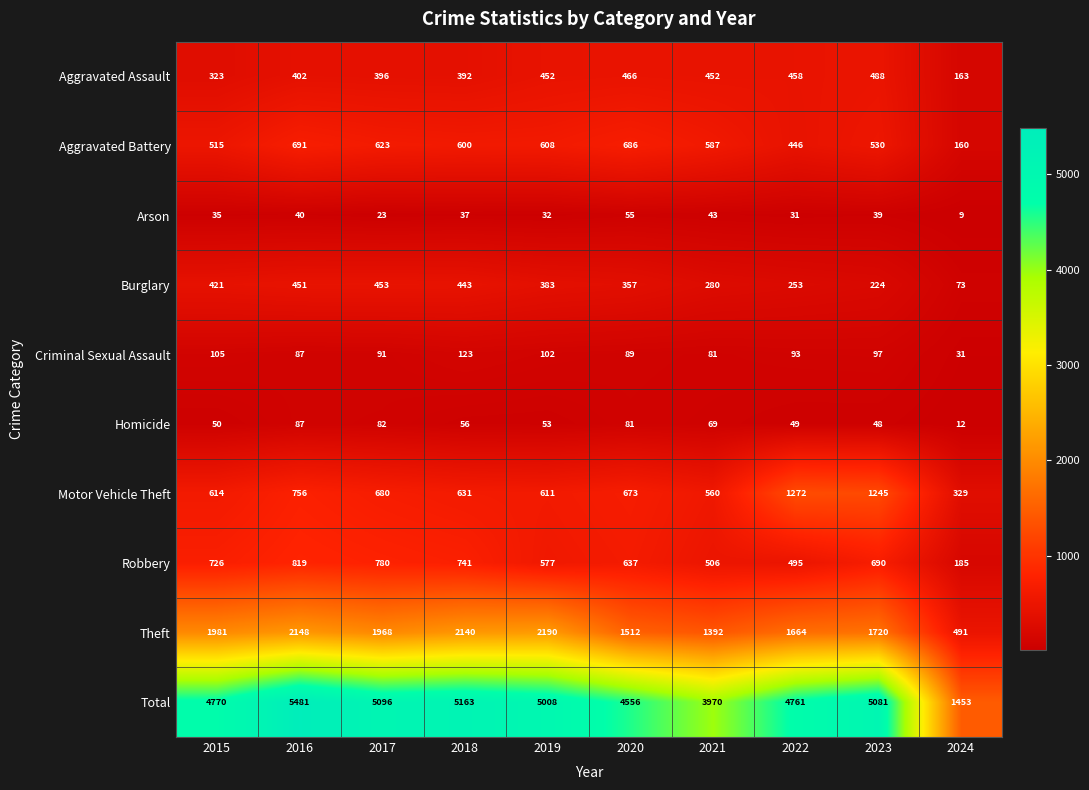

At which label does Robbery reach its minimum?

2024